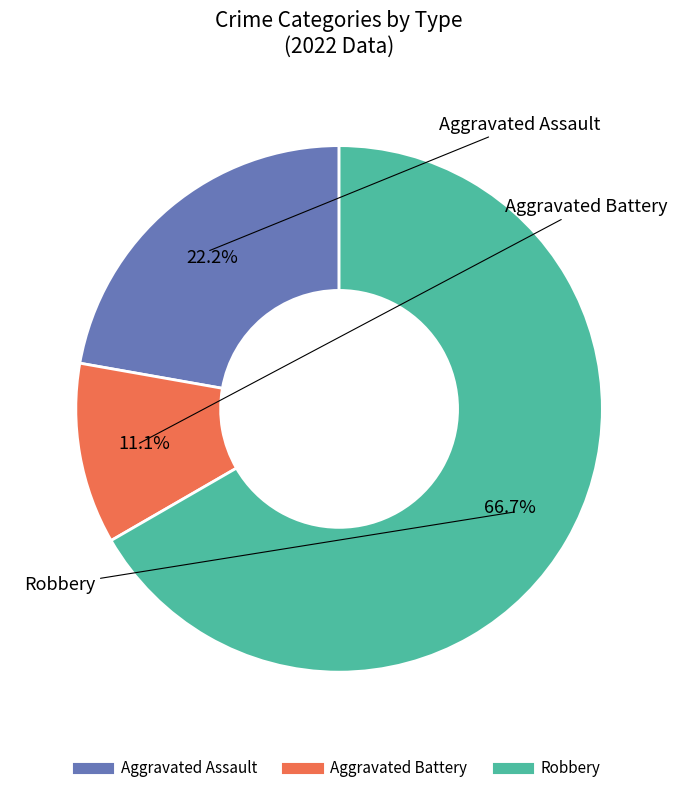

What percentage is the Robbery slice, to the nearest percent?

67%